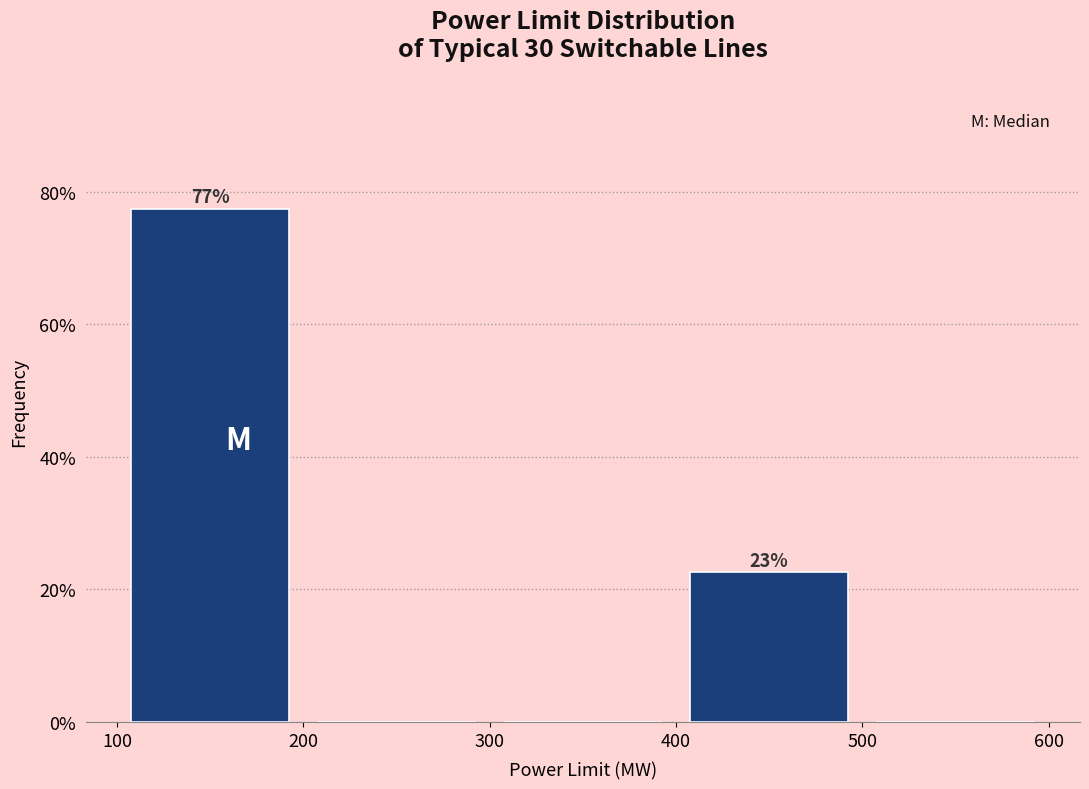

Which range on the x-axis has the tallest bar?

100 to 200